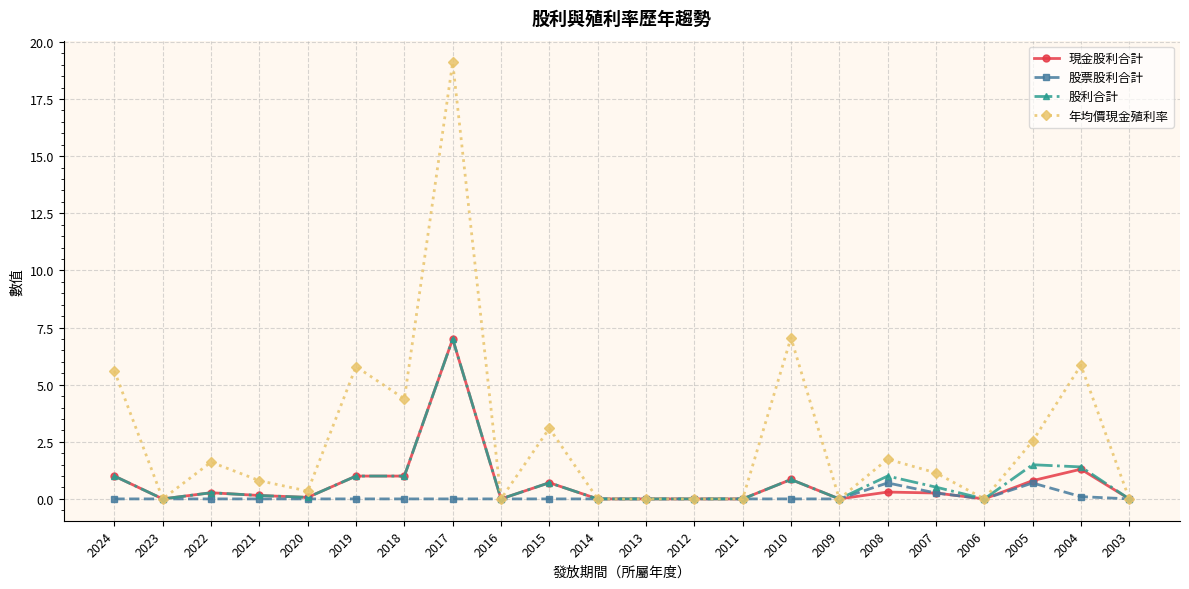

The value of 年均價現金殖利率 at 2023 is -6.2. True or false?

False